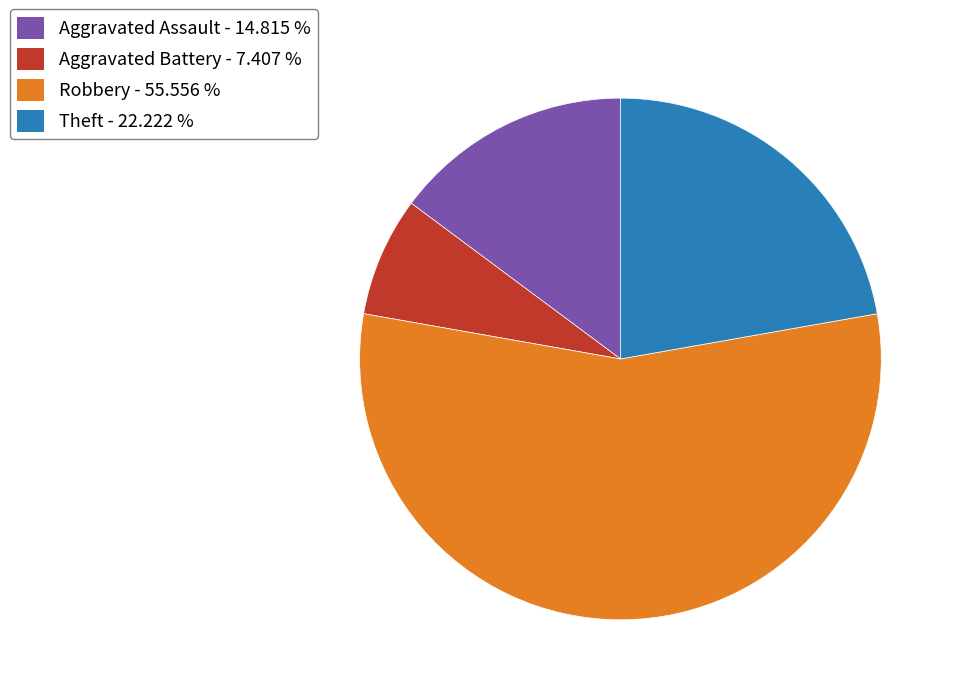

Rank the categories by value from highest to lowest.

Robbery - 55.556 %, Theft - 22.222 %, Aggravated Assault - 14.815 %, Aggravated Battery - 7.407 %